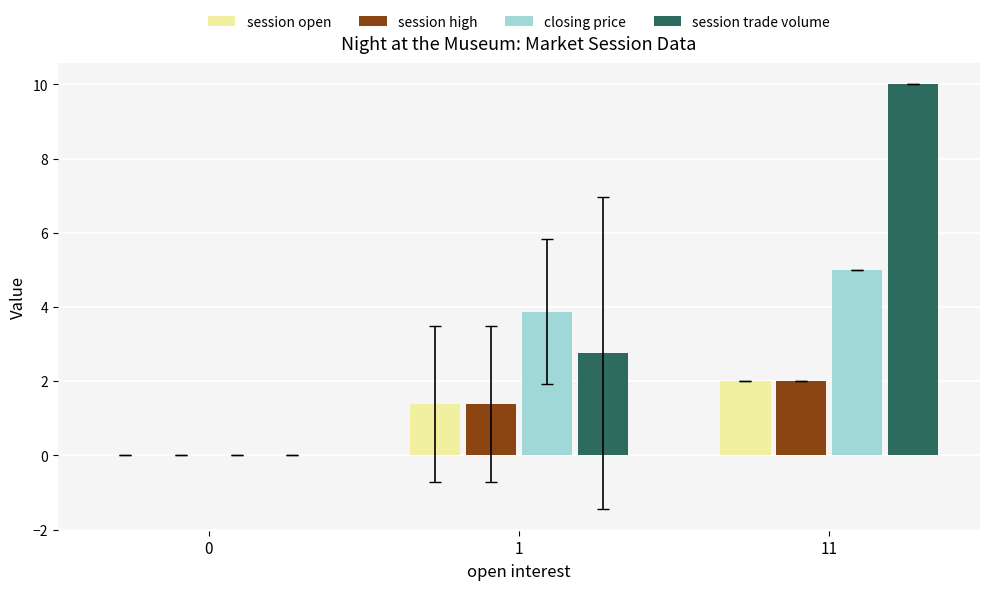

Reading left to right, extract all data points from this chart.

session open: 0=0.0	1=1.4	11=2.0
session high: 0=0.0	1=1.4	11=2.0
closing price: 0=0.0	1=3.9	11=5.0
session trade volume: 0=0.0	1=2.8	11=10.0